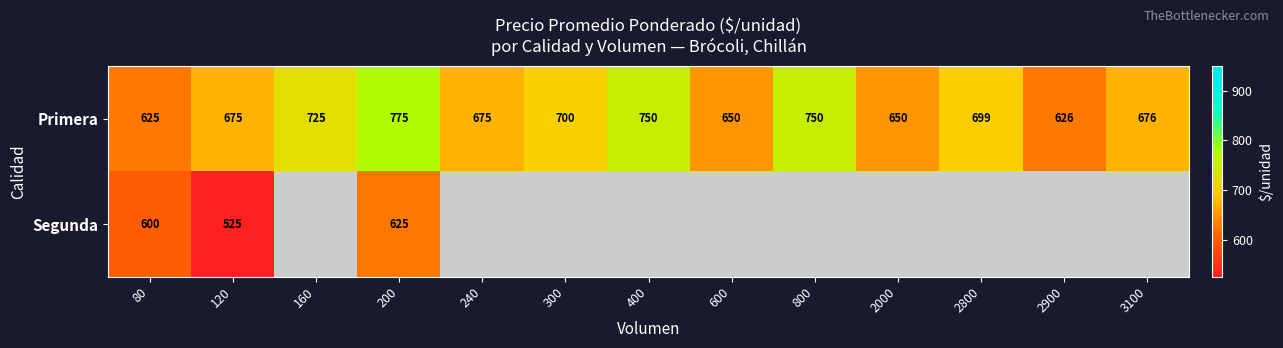

What is the difference between the highest and lowest values at 300?

700